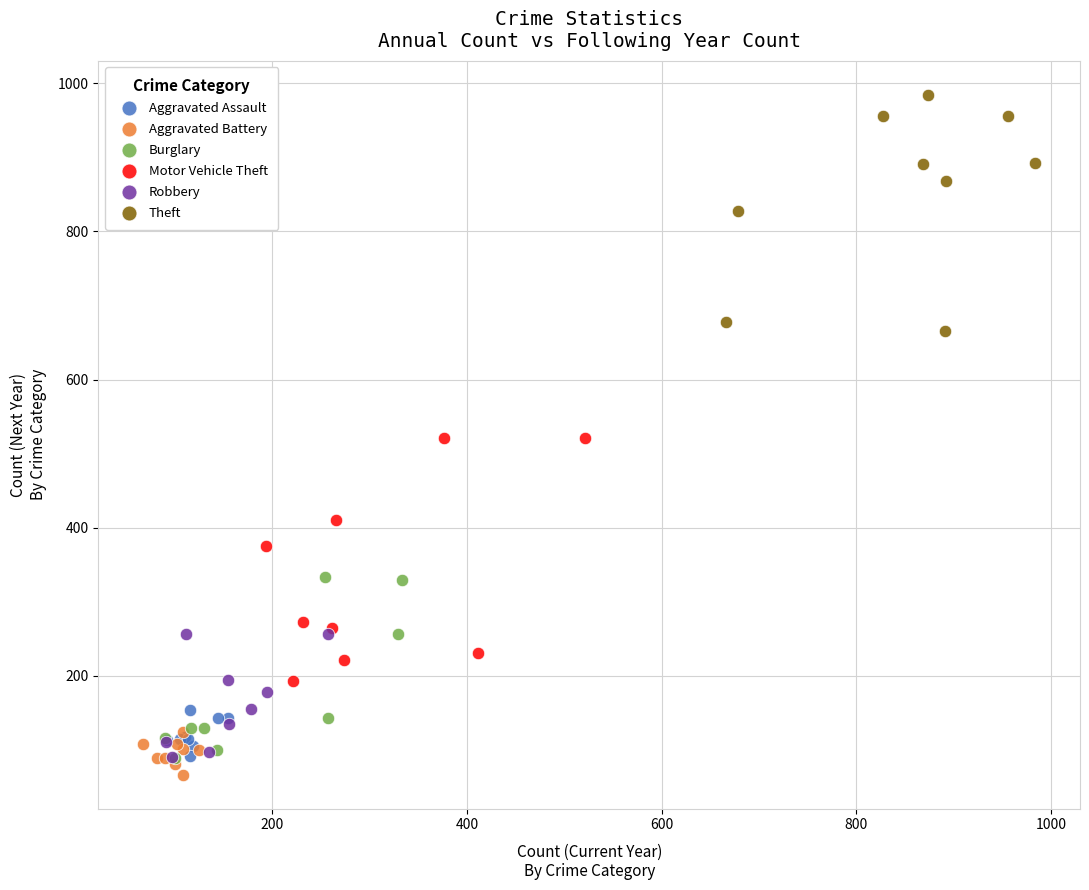

Which series has the largest Y range (max minus min)?

Motor Vehicle Theft